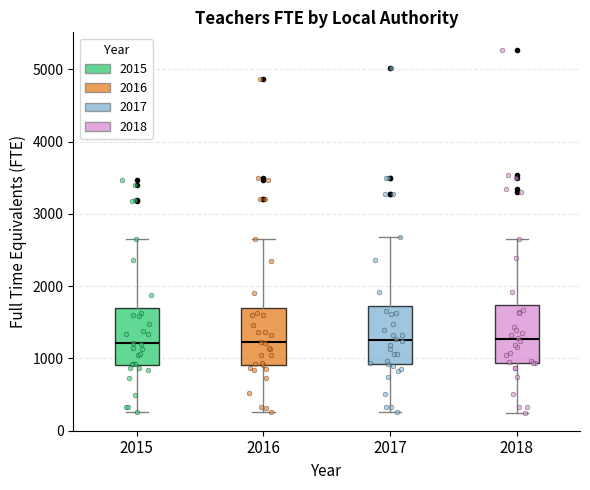

Where does the upper whisker of the box at x = 2015 end on the y-axis? The values are not printed on the chart, so give them approximately, as read against the axis.

2600